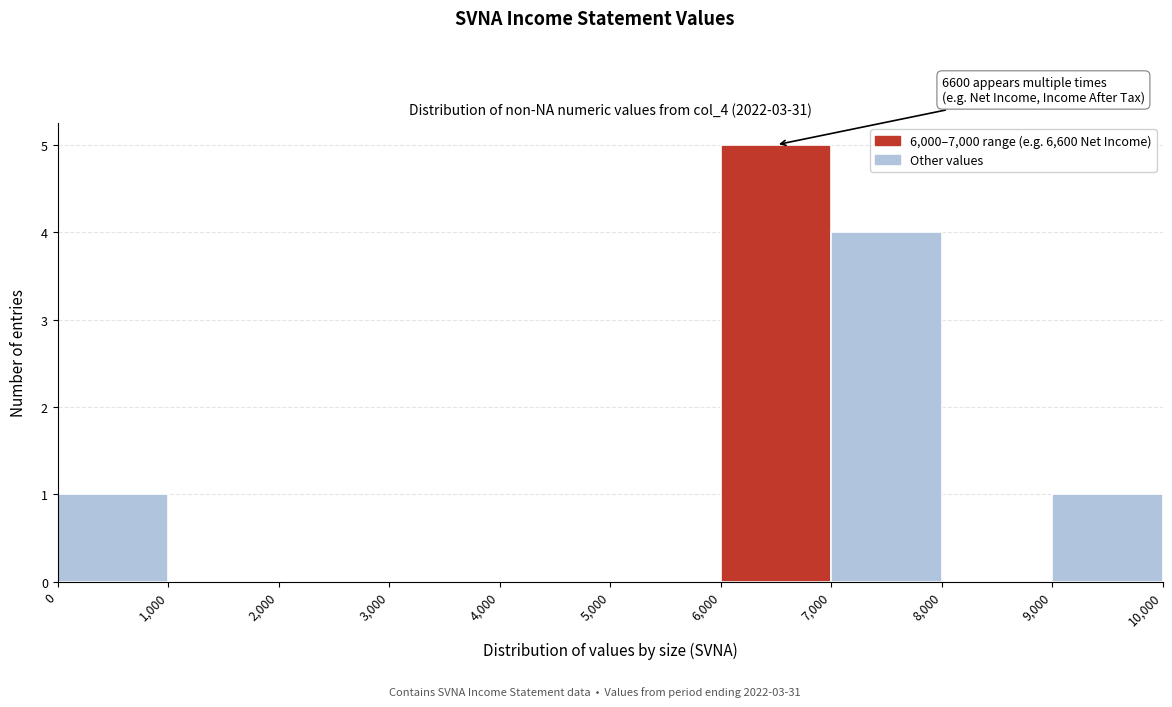

Over which range of the x-axis is the bar tallest?

6,000 to 7,000